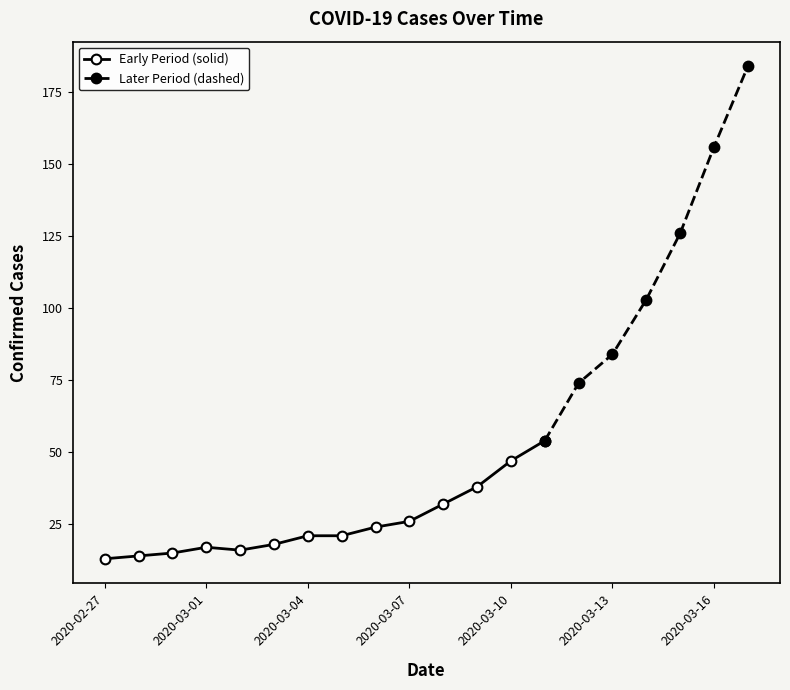

The chart shows a value of 158 at 2020-03-14. True or false?

False